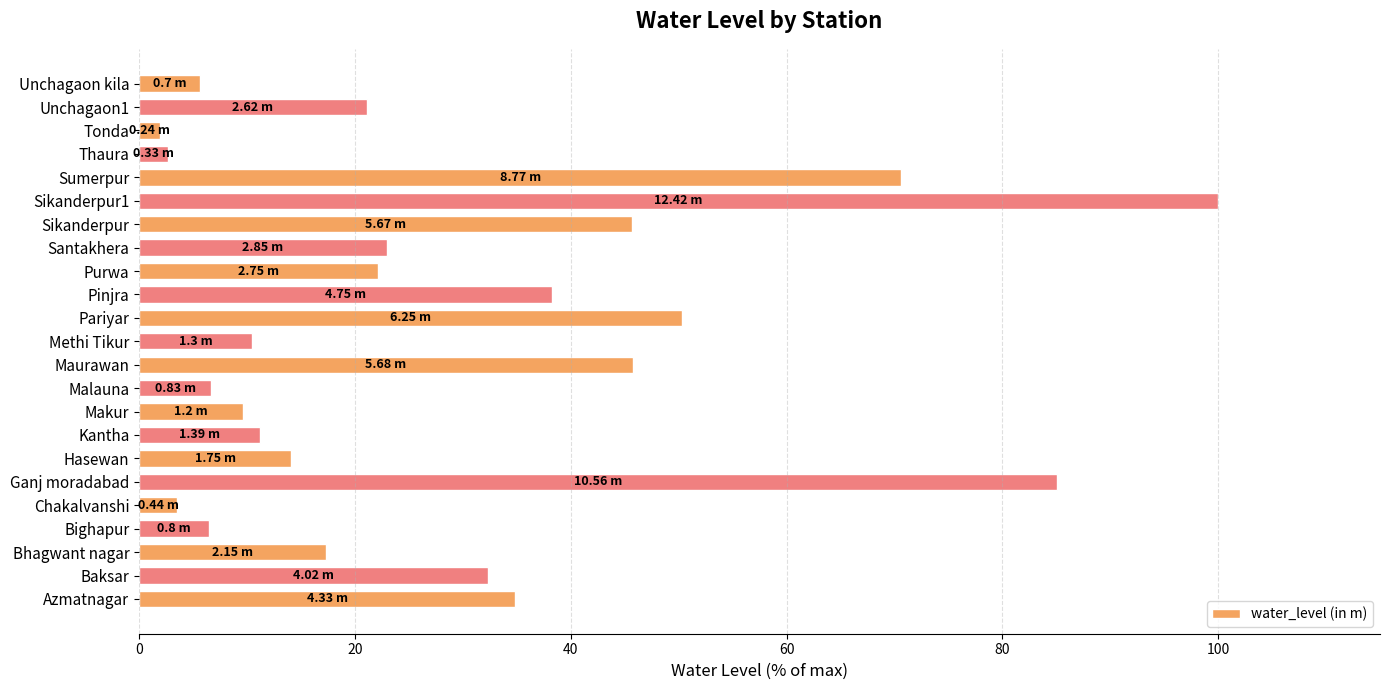

What is the difference between the maximum and minimum values?

98.1